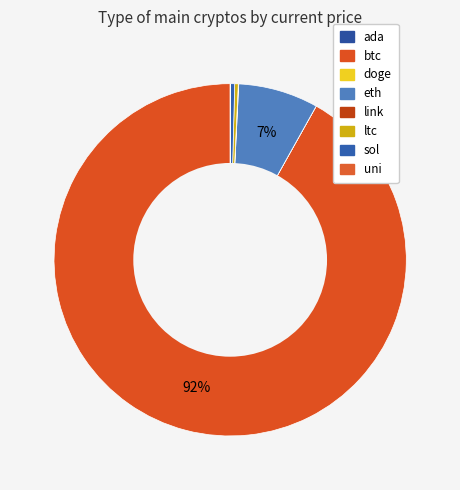

The uni slice represents 1% of the pie. True or false?

False